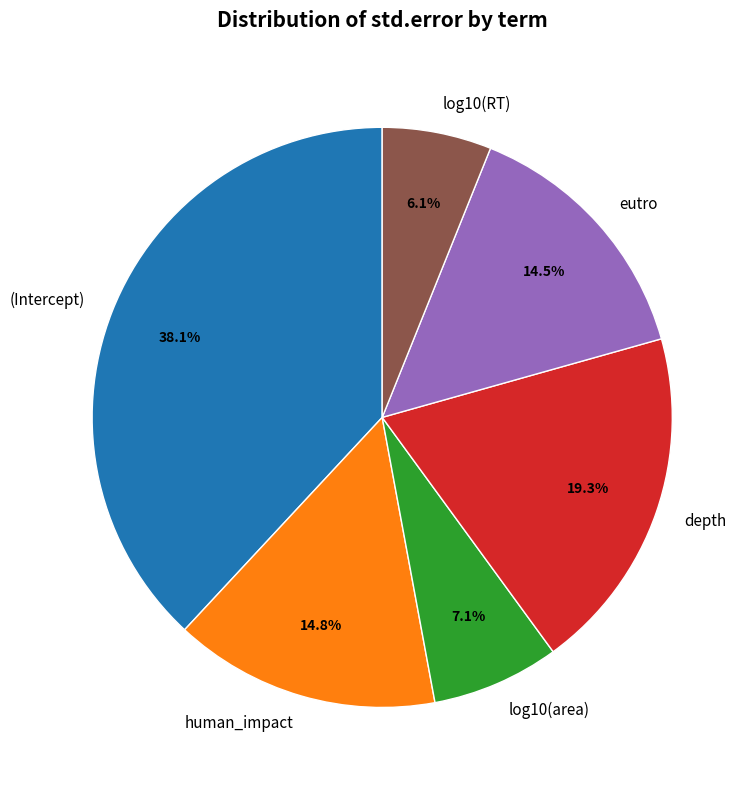

Which slice is the smallest?

log10(RT)